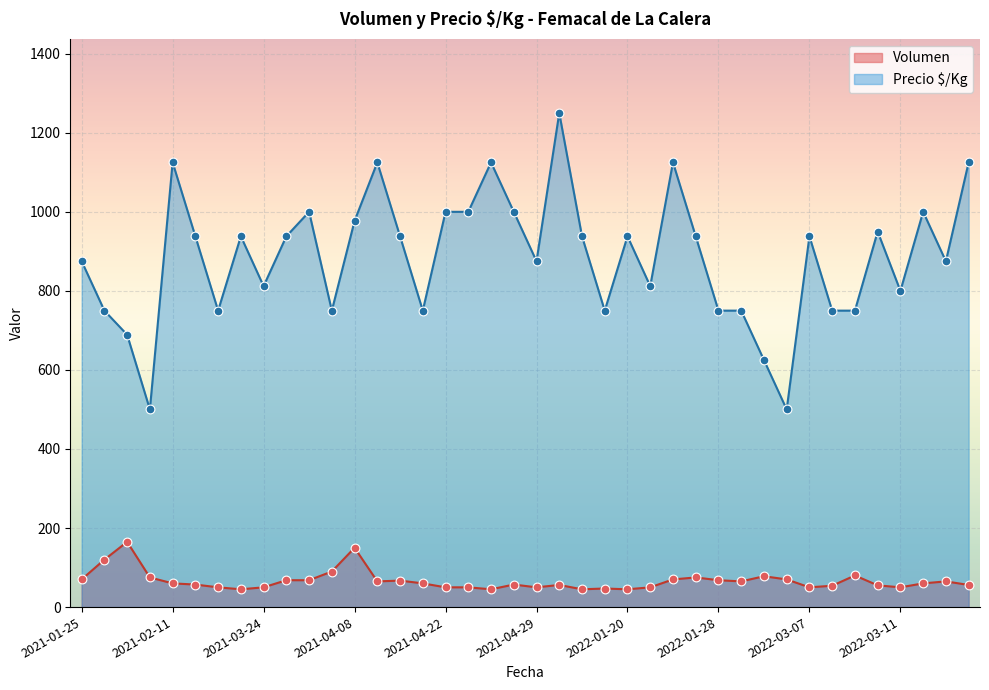

Is the value of Precio $/Kg at 2021-01-25 greater than the value of Volumen at 2021-04-29?

Yes